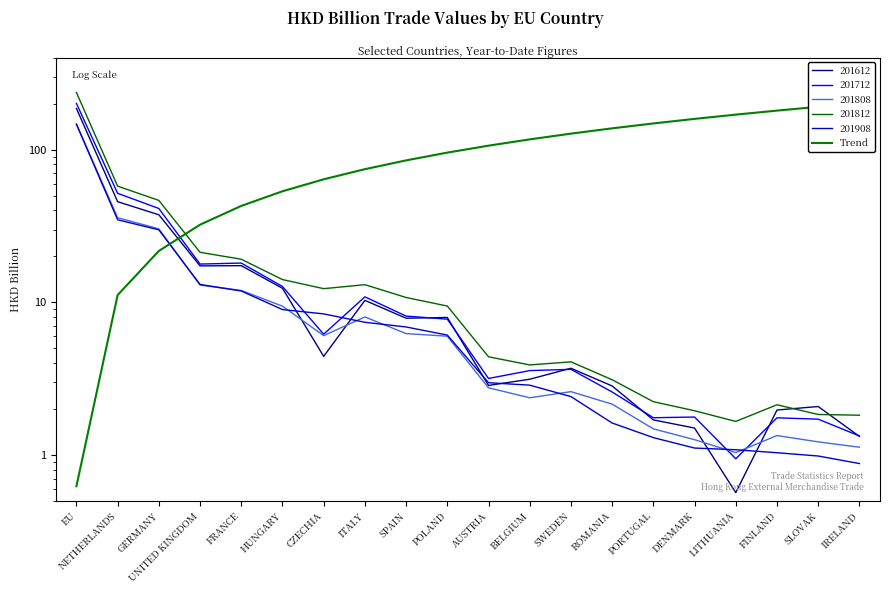

What is the minimum value shown in the chart?

0.6